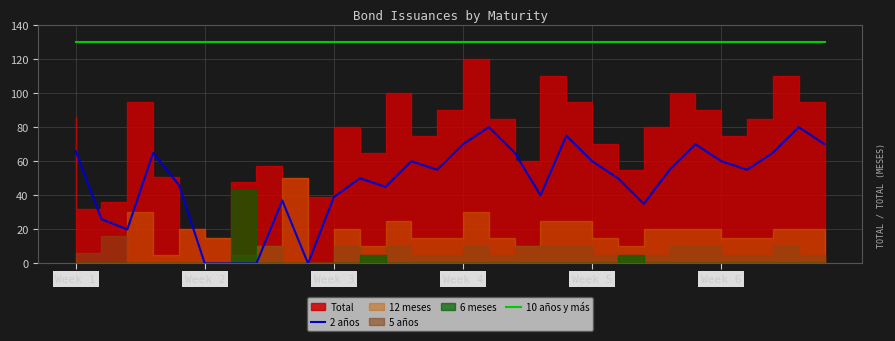

Does the chart have visible grid lines?

Yes